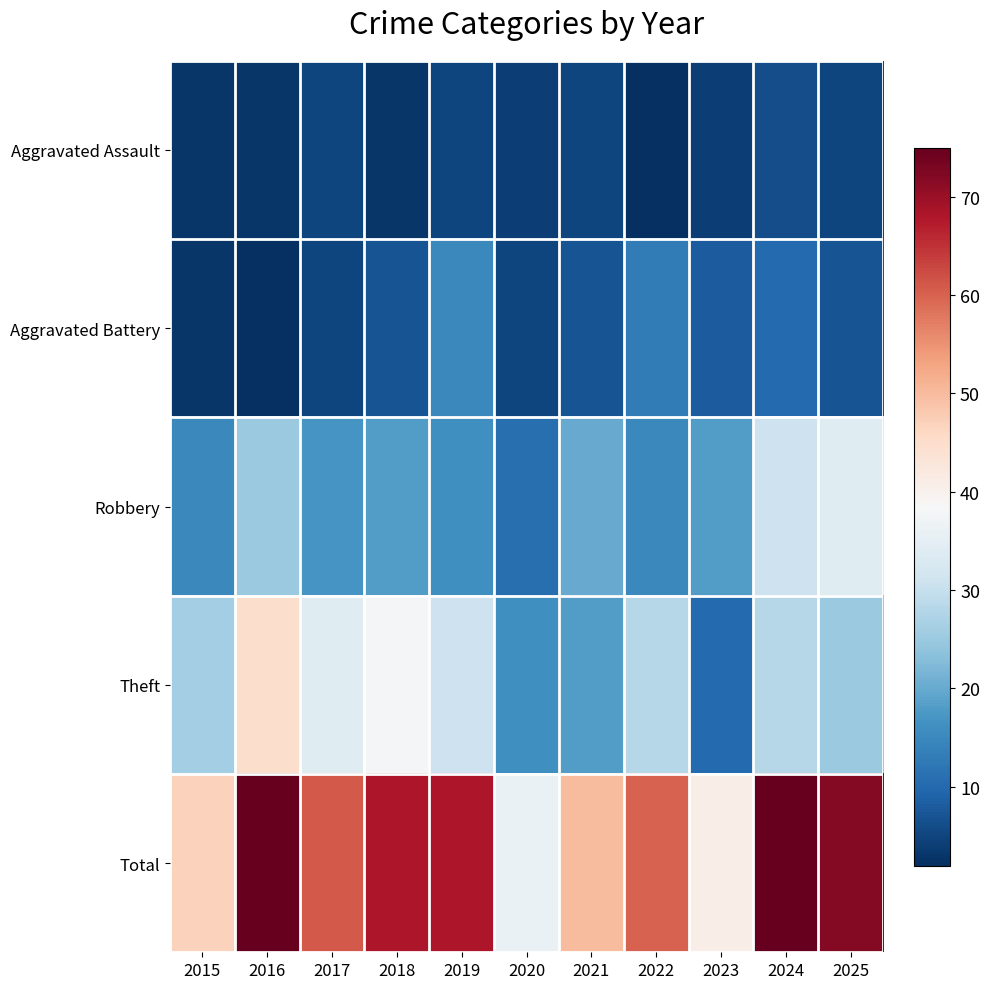

Which series has the largest total across all categories?

Total